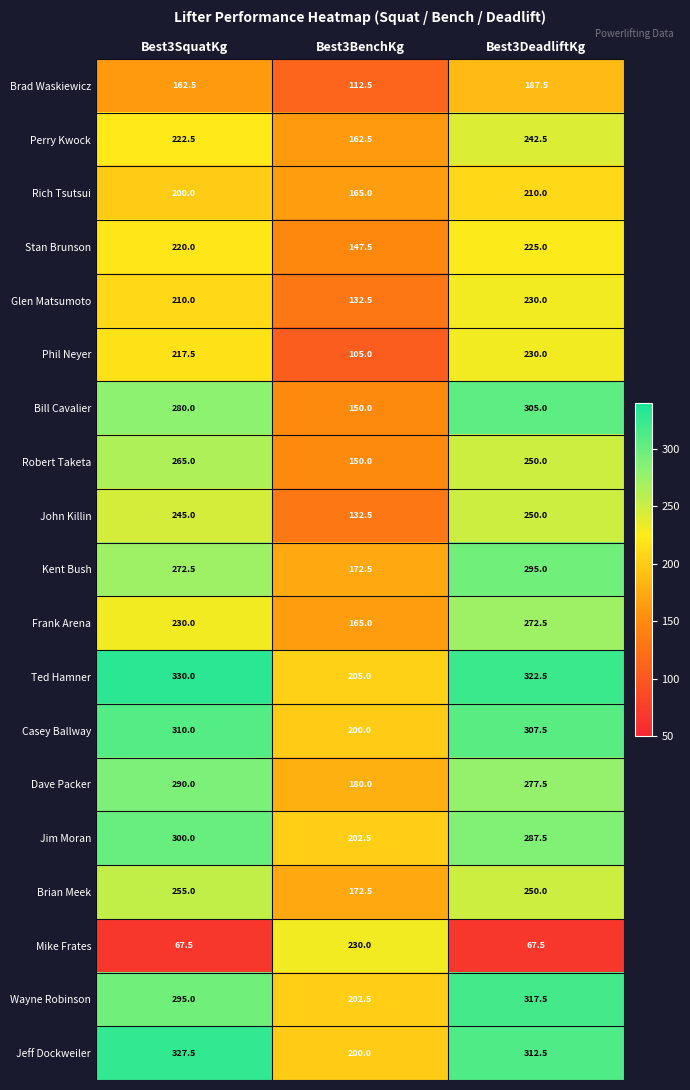

What is the difference between the Jeff Dockweiler values at Best3BenchKg and Best3SquatKg?

127.5